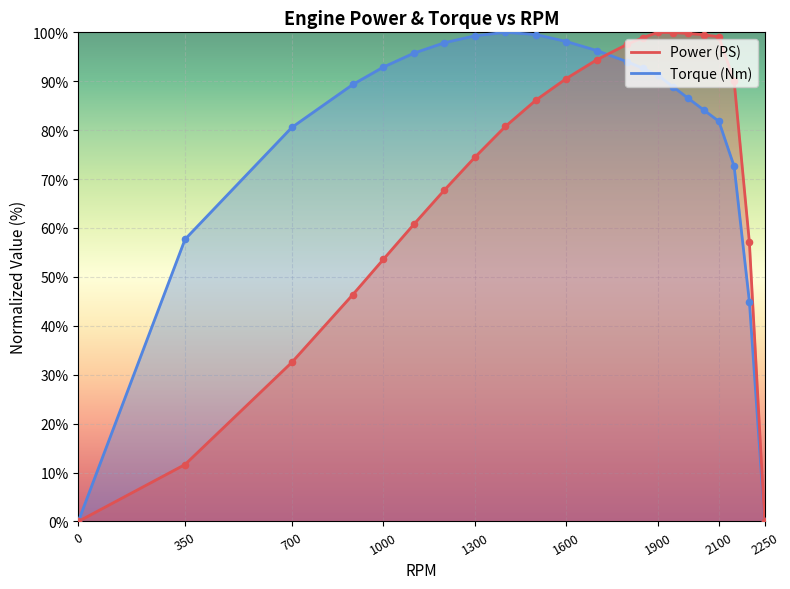

What is the total value across all series at 2050?

183.6